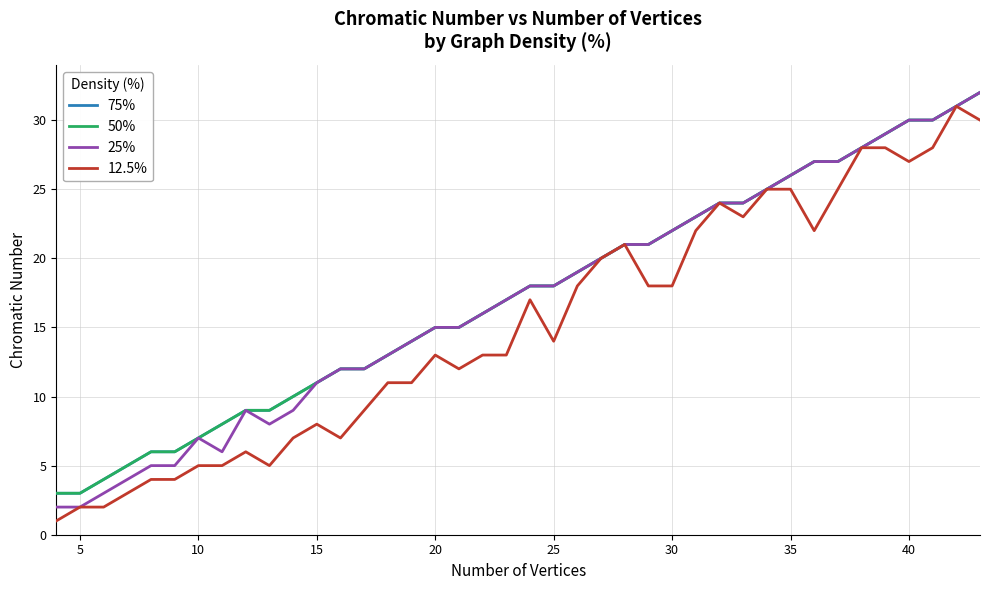

True or false: 50% and 75% cross at least once.

False